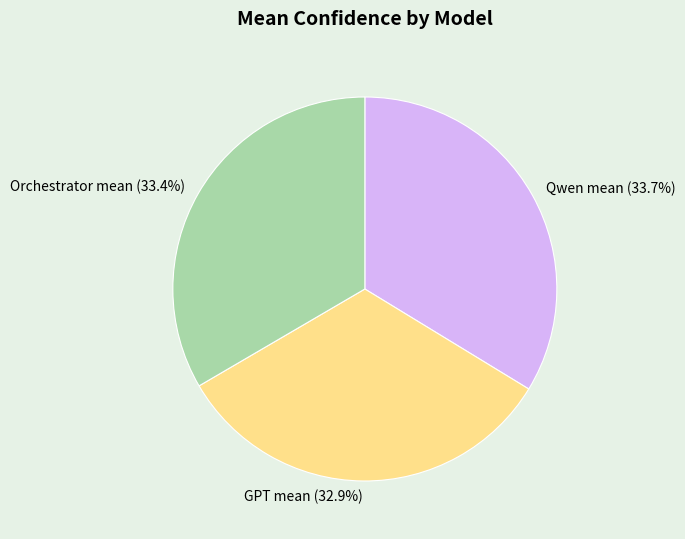

True or false: GPT mean accounts for 33% of the total.

True